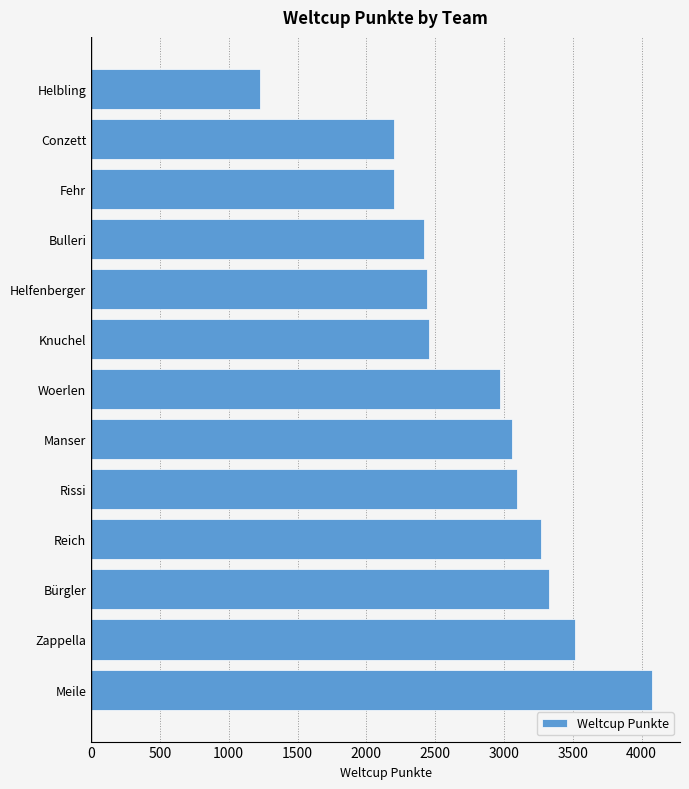

What is the ratio of the value at Bulleri to the value at Helbling?

2.0